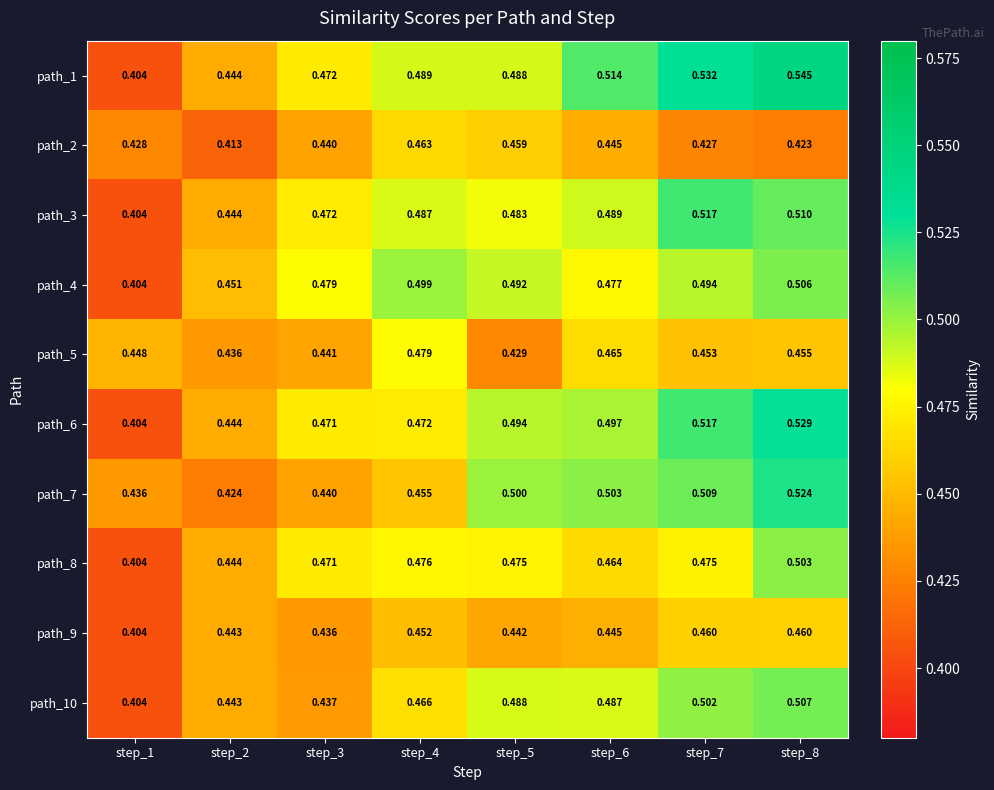

Is the value of path_3 at step_3 greater than the value of path_1 at step_2?

Yes